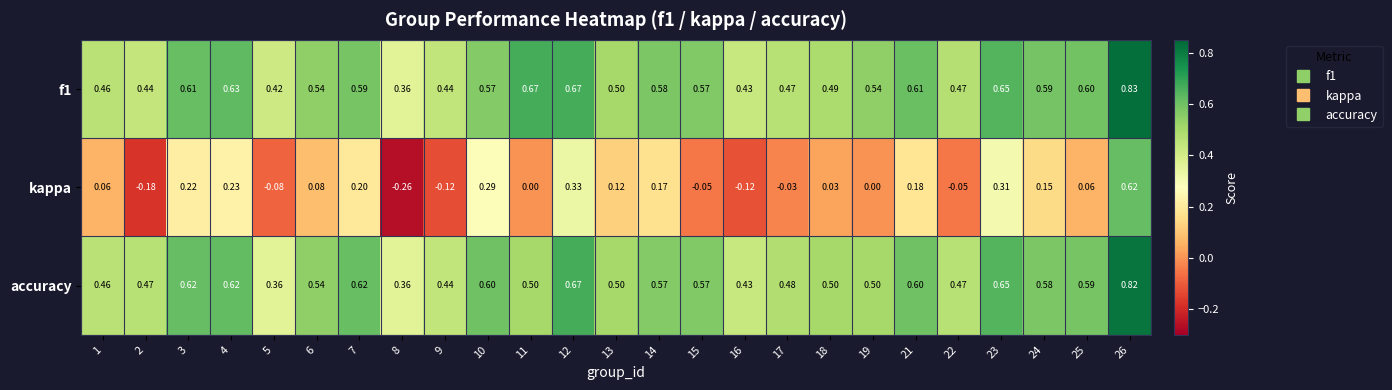

Which series has the widest spread of values?

kappa